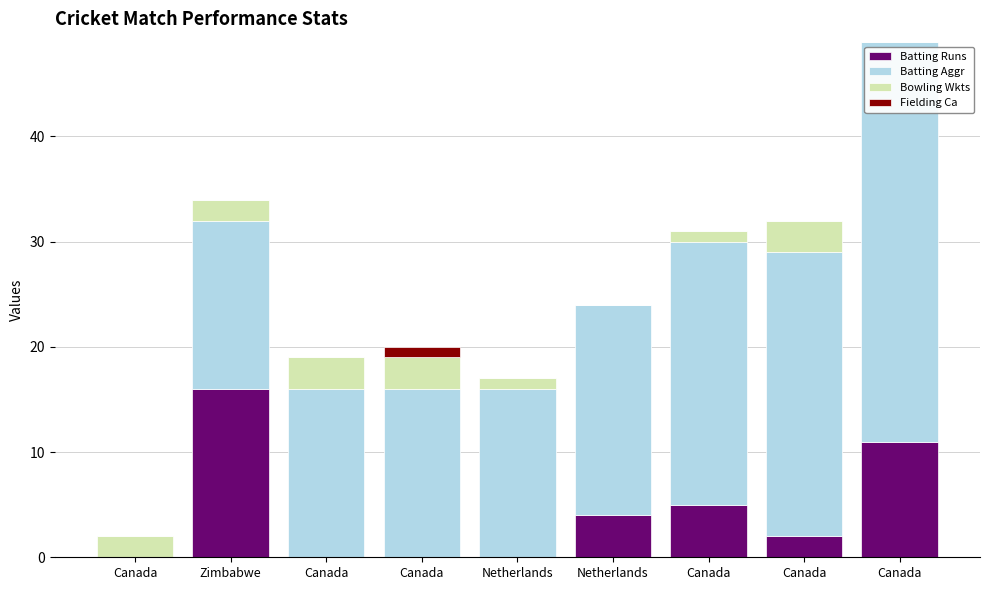

Between Netherlands and Canada, which is larger?

Canada